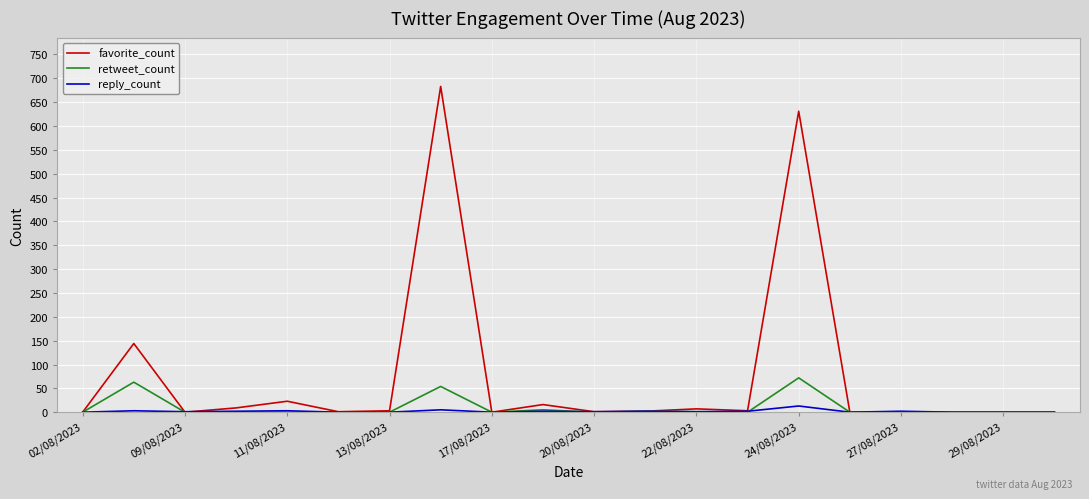

What is the difference between the maximum and minimum values in the favorite_count series?

683